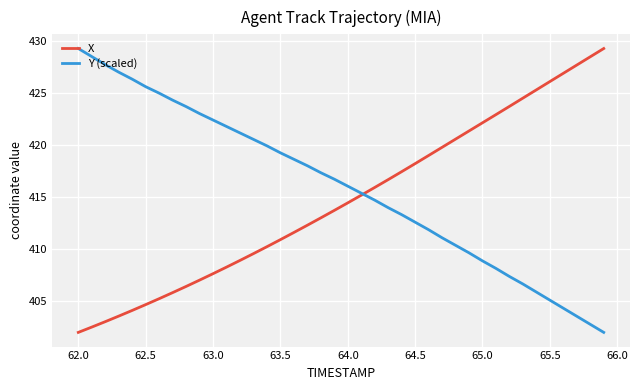

List the series in order of their overall mean, lowest first.

X, Y (scaled)